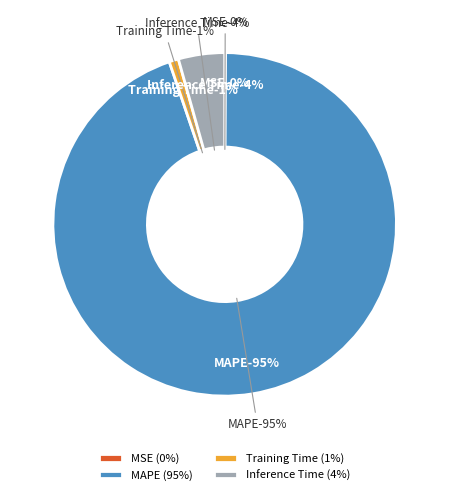

Combined, do MAPE and Inference Time account for over 50%?

Yes